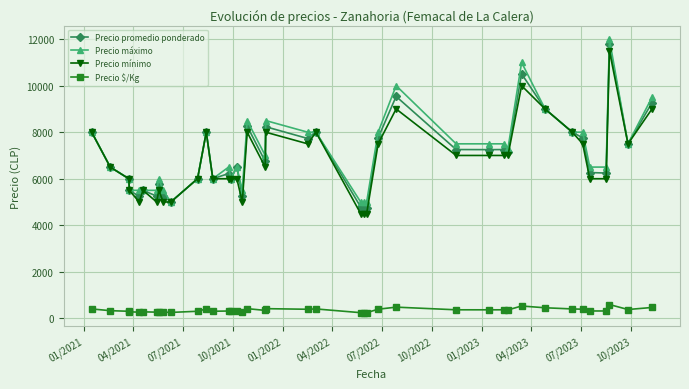

What is the value of the Precio mínimo point at the 37th from the left?

6000